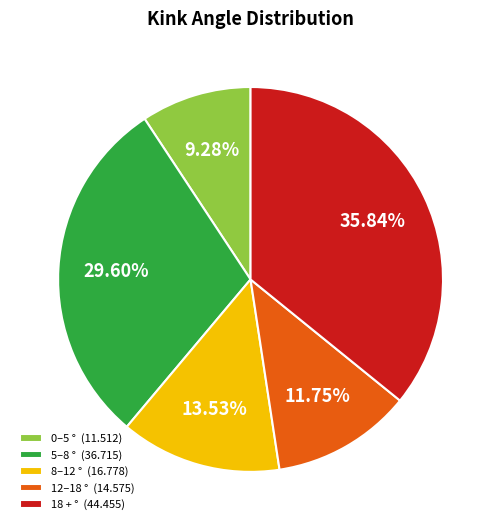

What is the ratio of the value at 12–18 ° (14.575) to the value at 8–12 ° (16.778)?

0.9